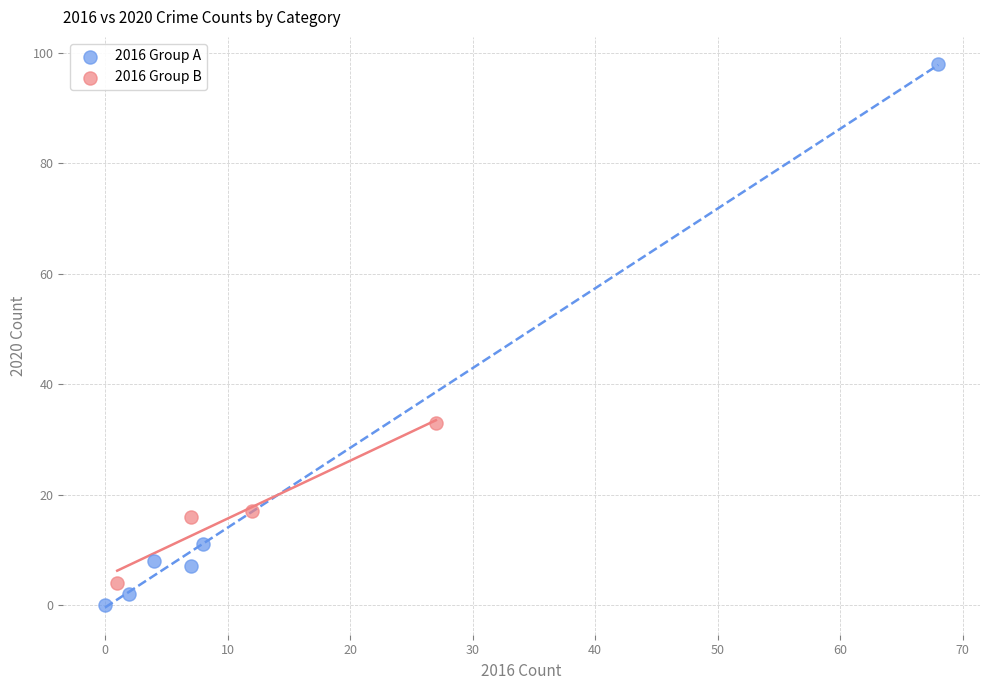

Which series has the largest Y range (max minus min)?

2016 Group A